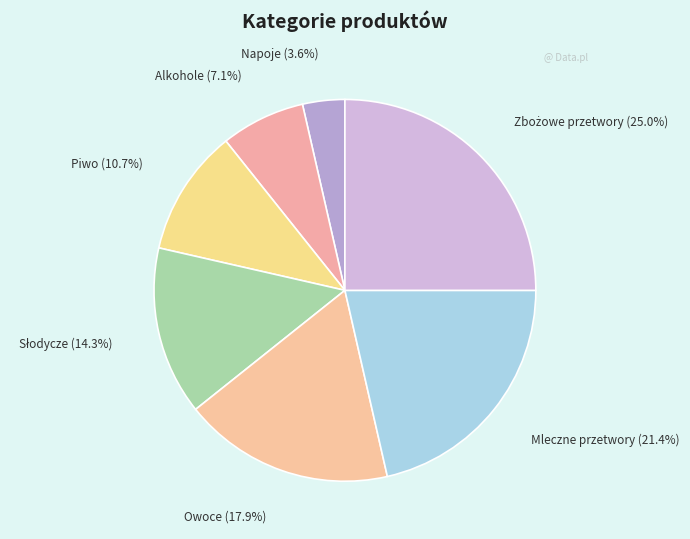

Which slice is the smallest?

Napoje